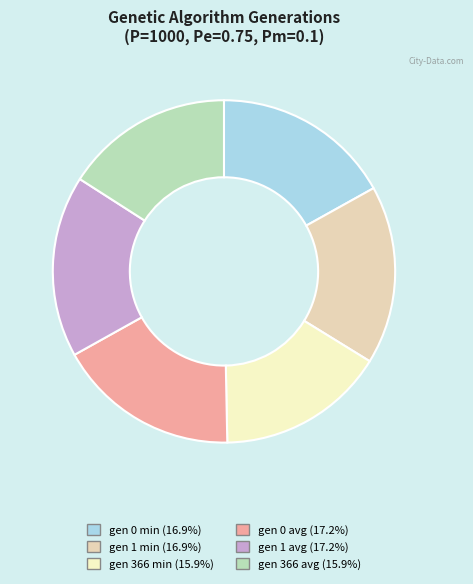

Does gen 0 min (16.9%) account for over 50% of the chart?

No